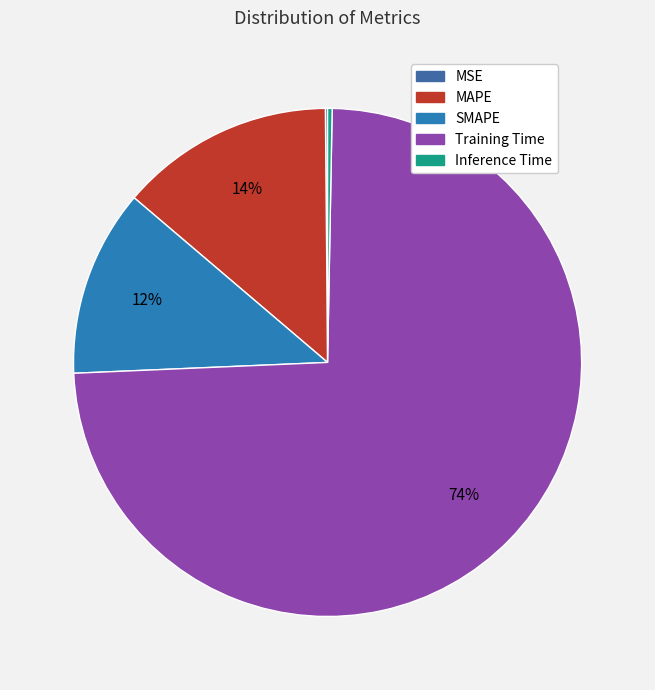

Which category has the smallest portion of the pie?

MSE